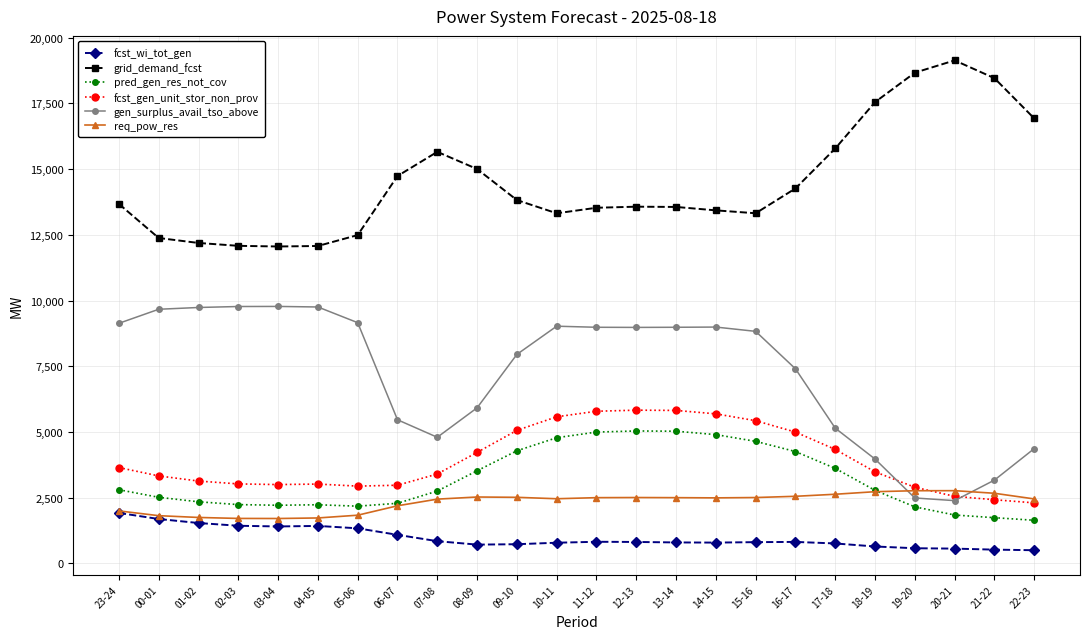

Rank the series at 14-15 from lowest to highest value.

fcst_wi_tot_gen, req_pow_res, pred_gen_res_not_cov, fcst_gen_unit_stor_non_prov, gen_surplus_avail_tso_above, grid_demand_fcst